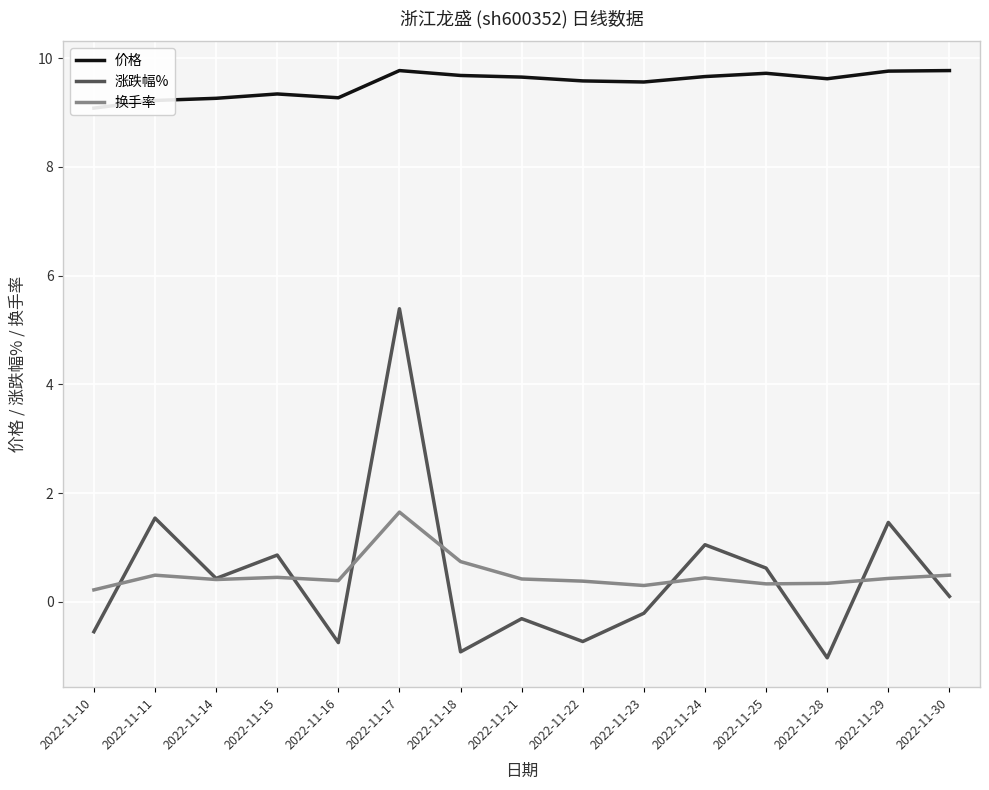

The 换手率 series shows 1.6 at 2022-11-17. True or false?

True